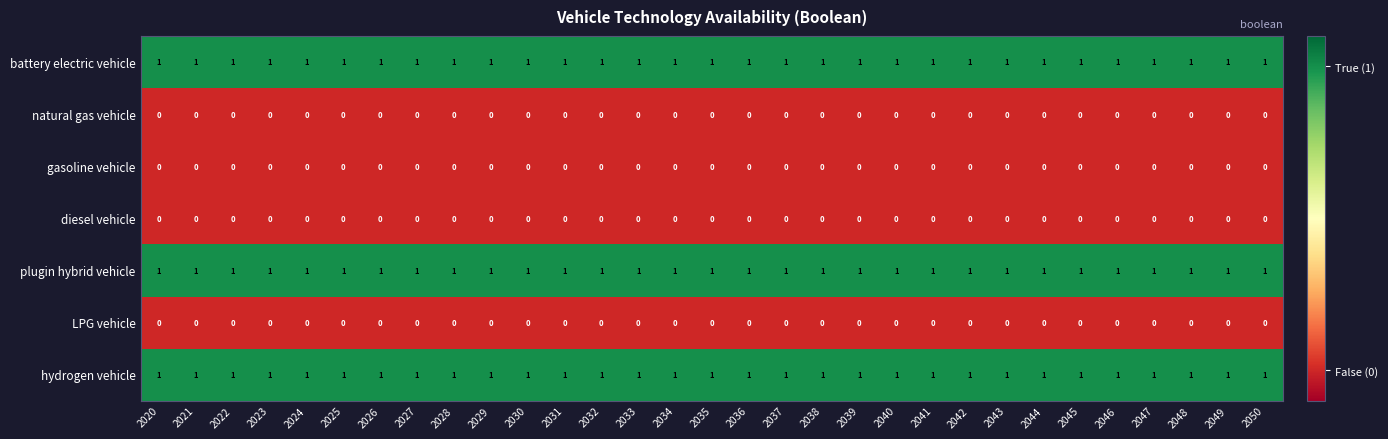

At how many categories does at least one series exceed 0?

31